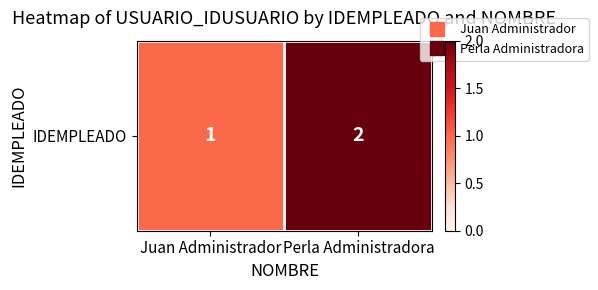

What is the change in value from Juan Administrador to Perla Administradora?

+1